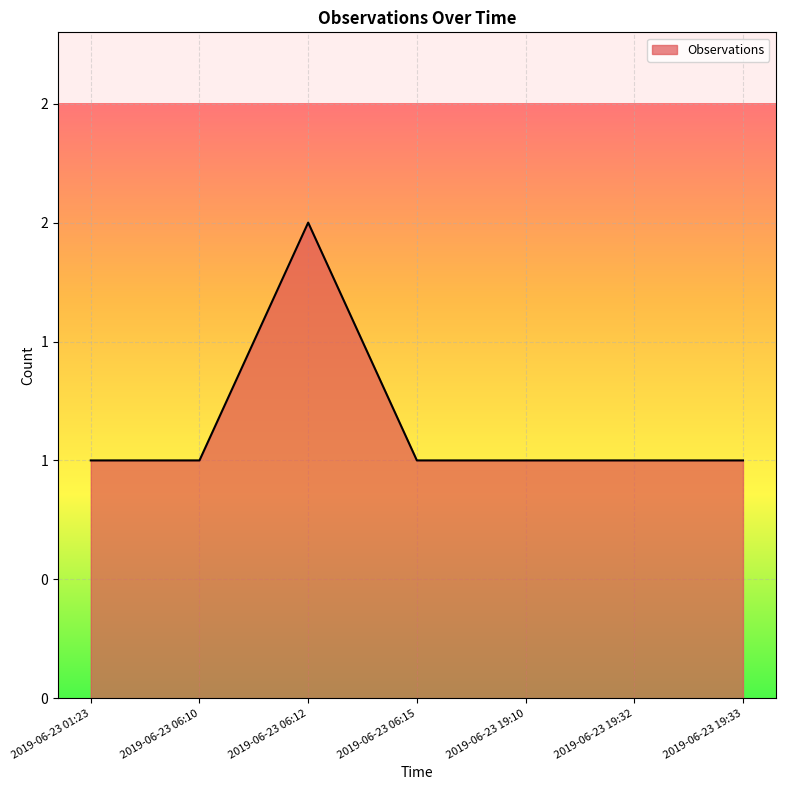

Approximately how many times larger is the value at 2019-06-23 06:15 compared to 2019-06-23 01:23?

1.0